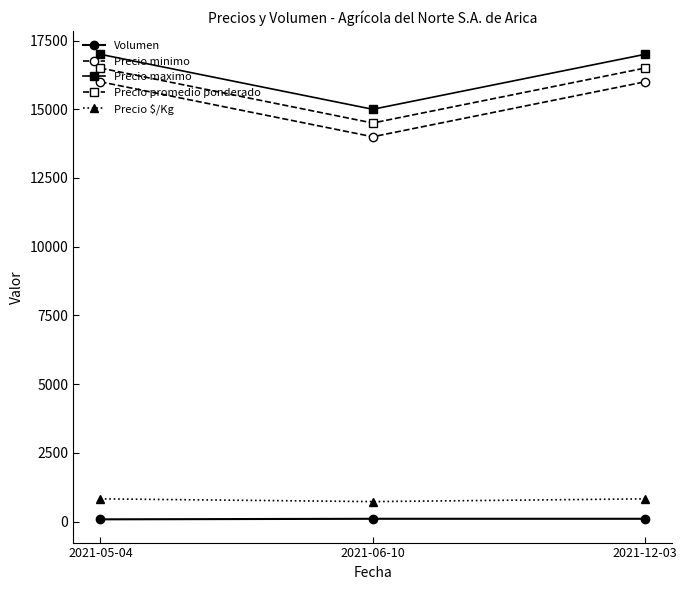

Count the number of data series in this chart.

5